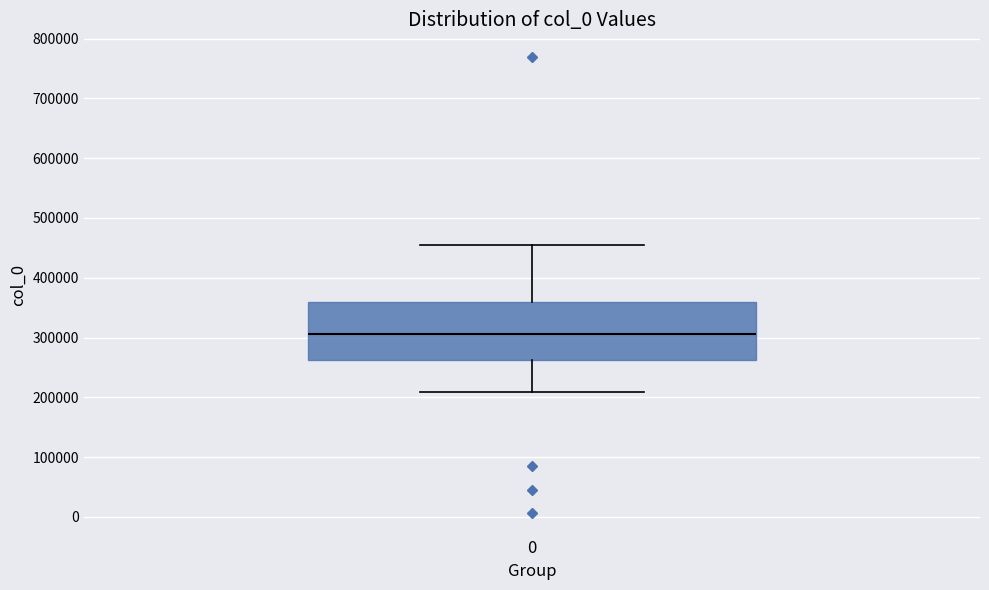

Where does the median line of the box at x = 0 sit on the y-axis? The values are not printed on the chart, so give them approximately, as read against the axis.

310000